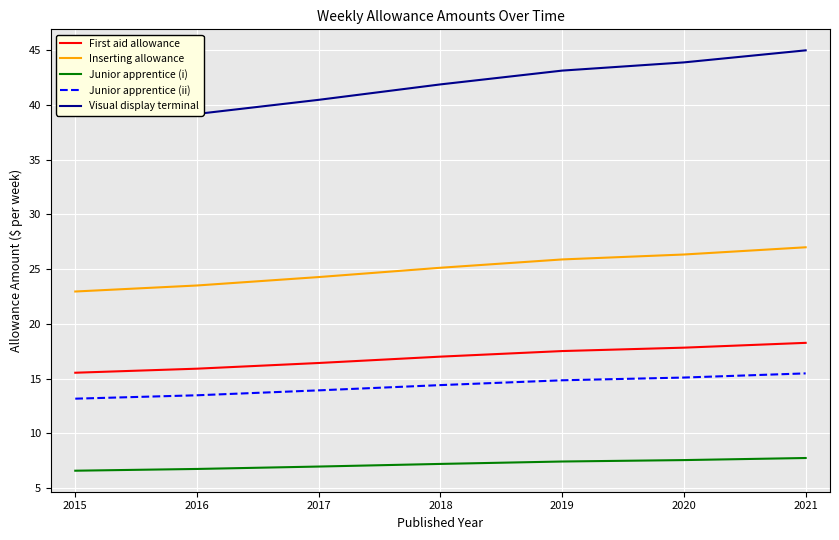

Where does the Inserting allowance series first go above 25?

2018